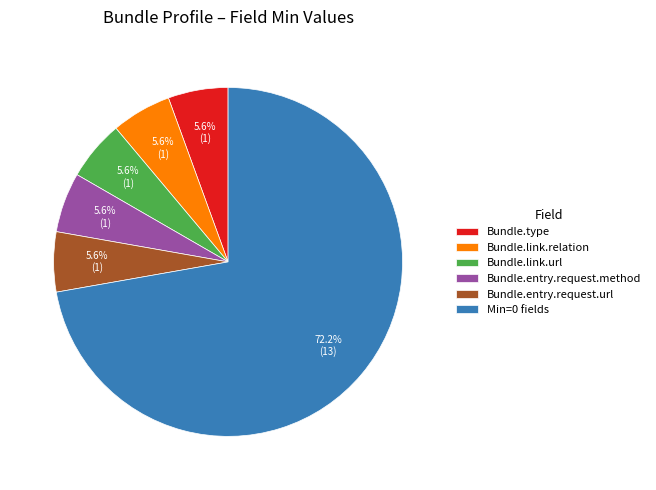

Which category has the biggest portion of the pie?

Min=0 fields